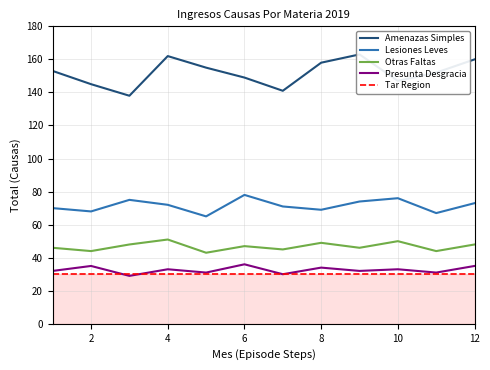

Is it true that Amenazas Simples equals 213 at 2?

False